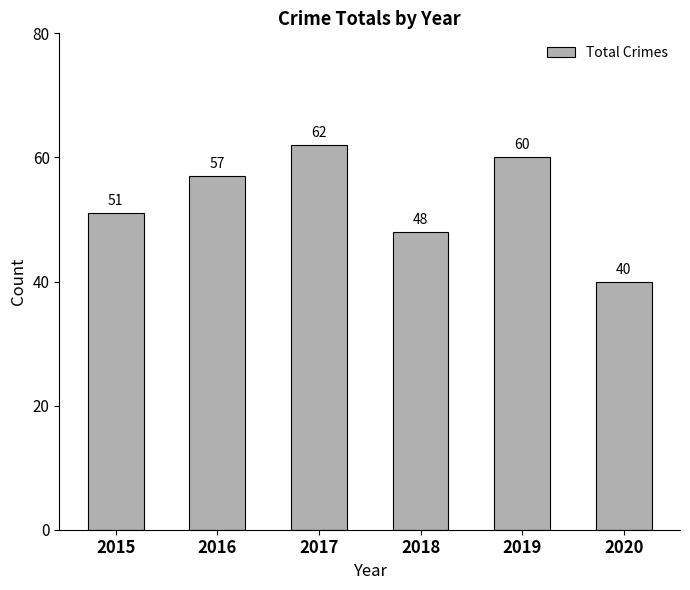

Does the chart contain stacked bars?

No